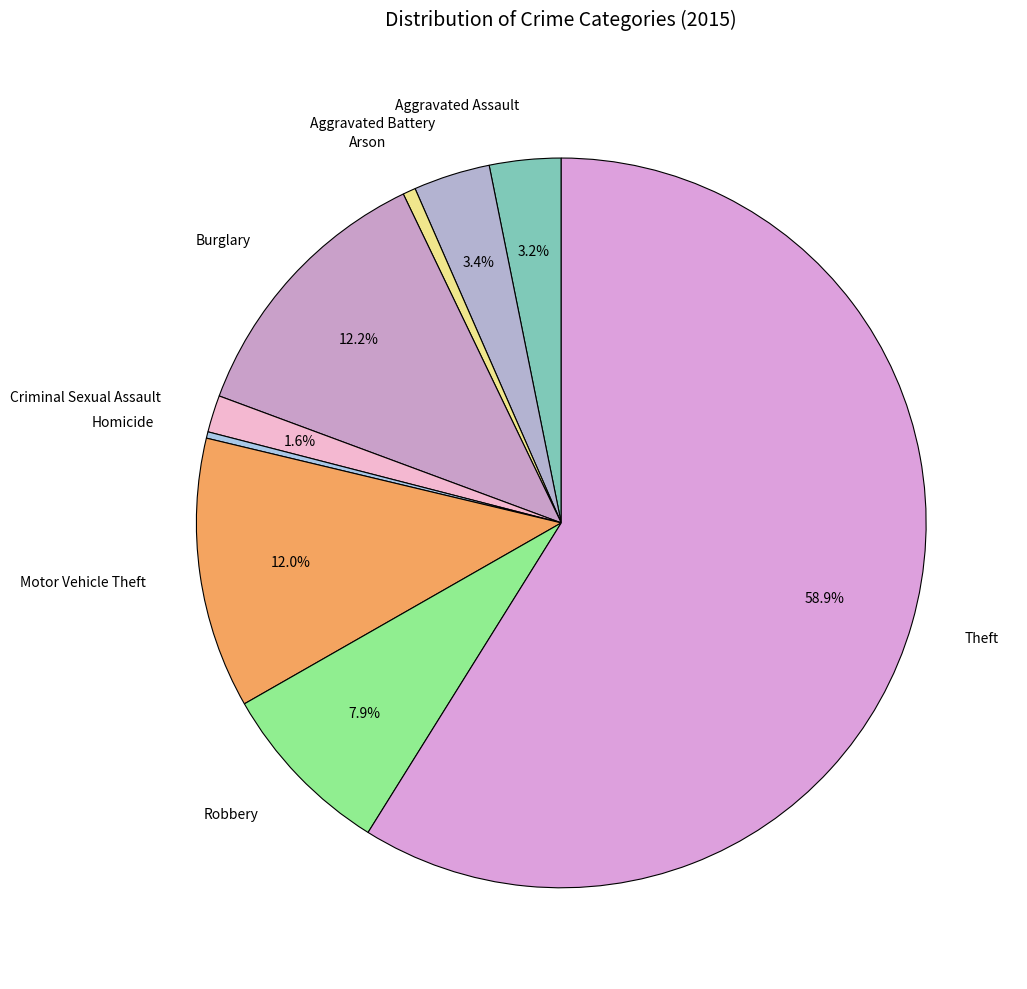

To the nearest percent, what is the difference between the largest and smallest slice percentages?

59%